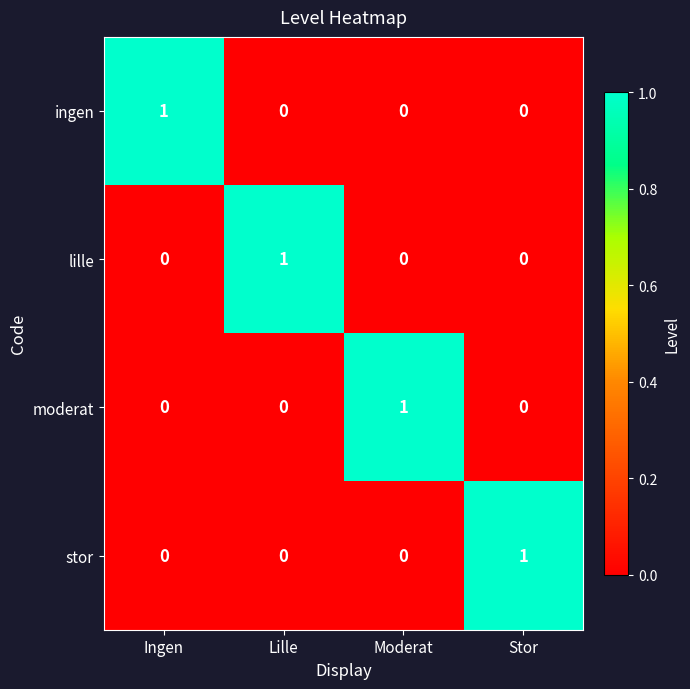

Reading left to right, extract all data points from this chart.

ingen: 1	0	0	0
lille: 0	1	0	0
moderat: 0	0	1	0
stor: 0	0	0	1